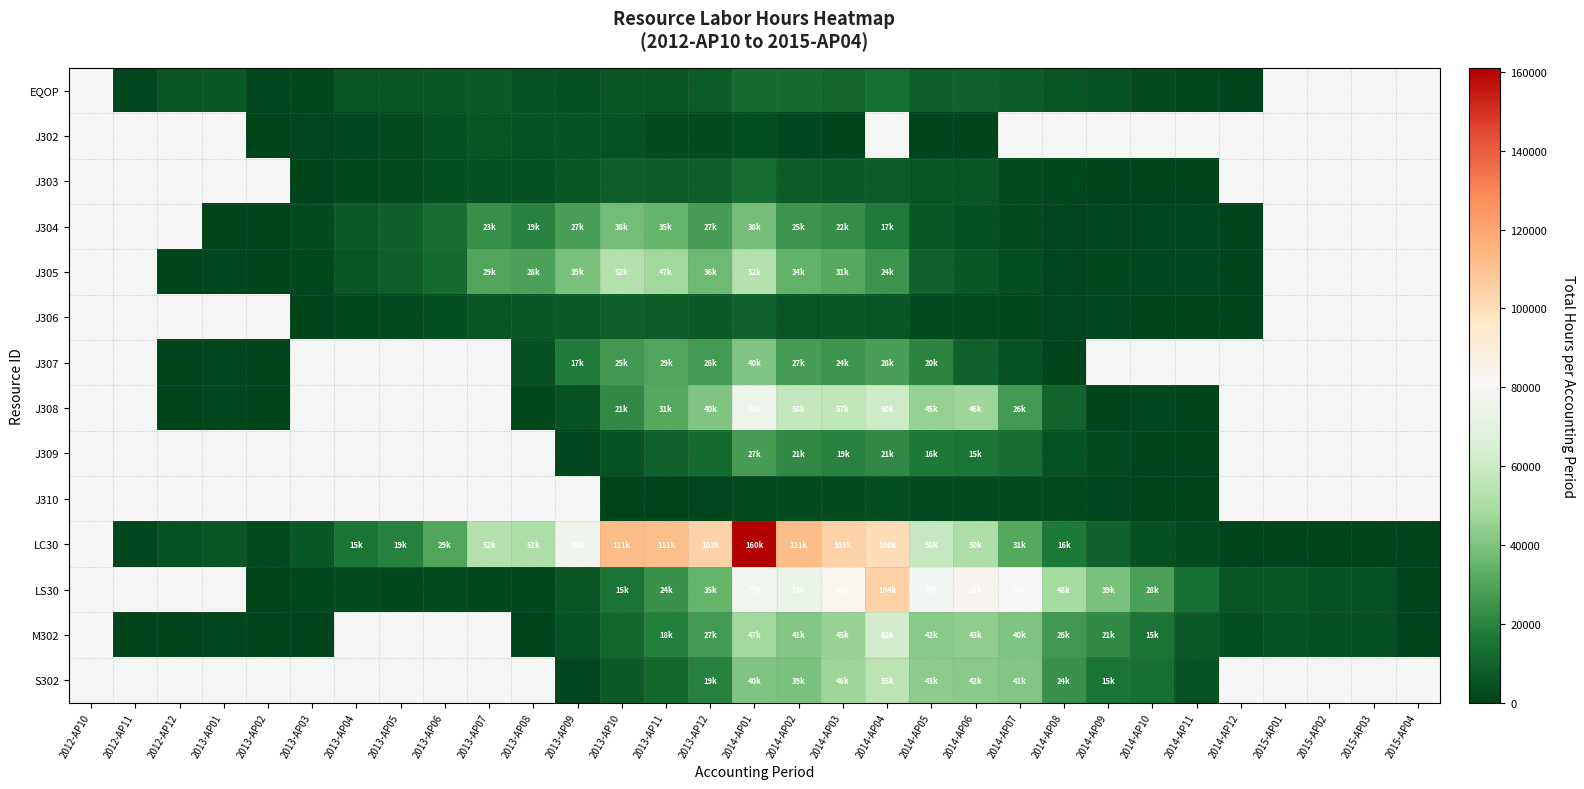

At which category is the sum across all series the highest?

2014-AP01